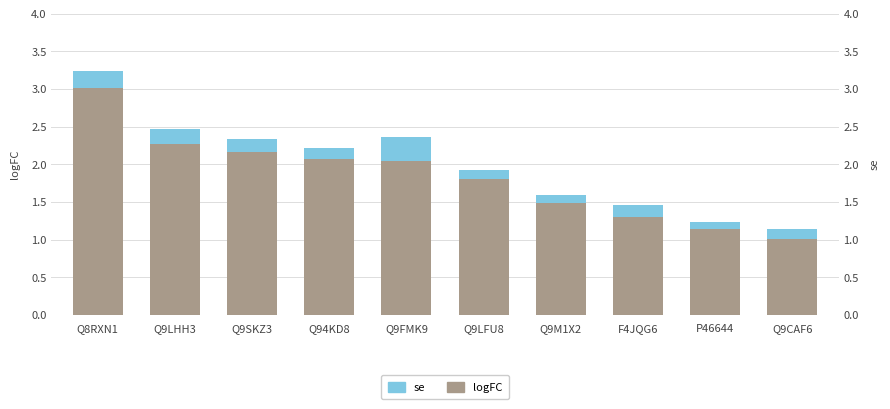

What is the difference between the highest and lowest values at Q94KD8?

1.9